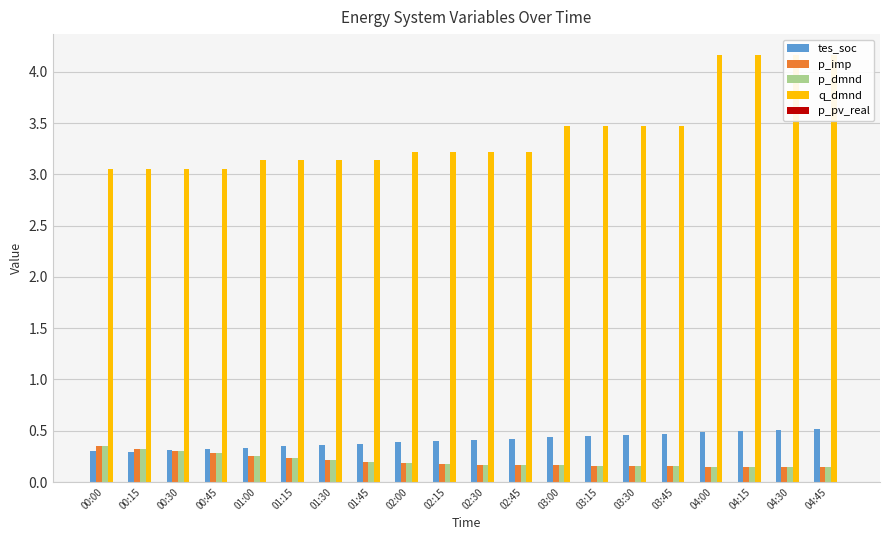

How many bars are there in each group?

5